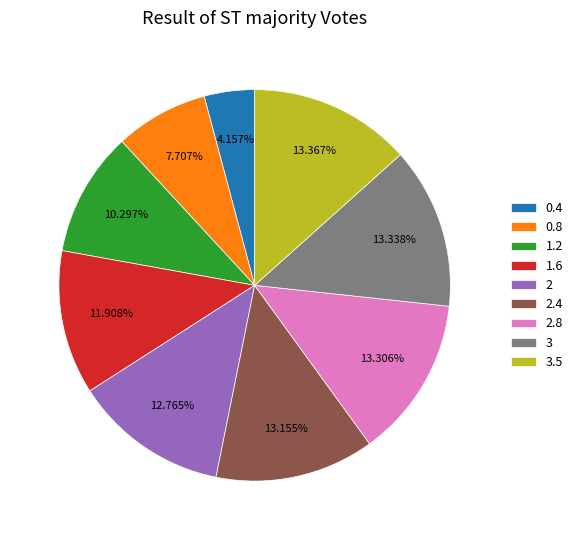

Which has a higher value, 2.4 or 1.2?

2.4